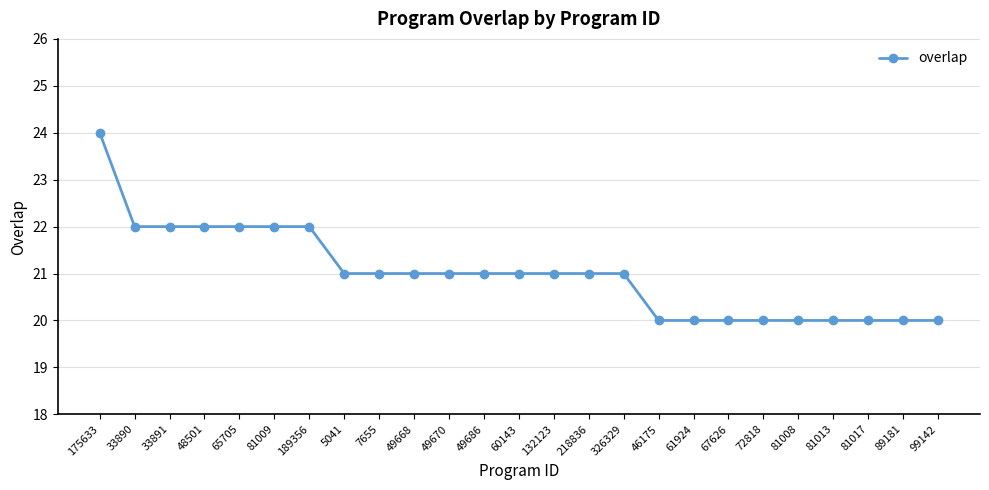

What is the average value?

21